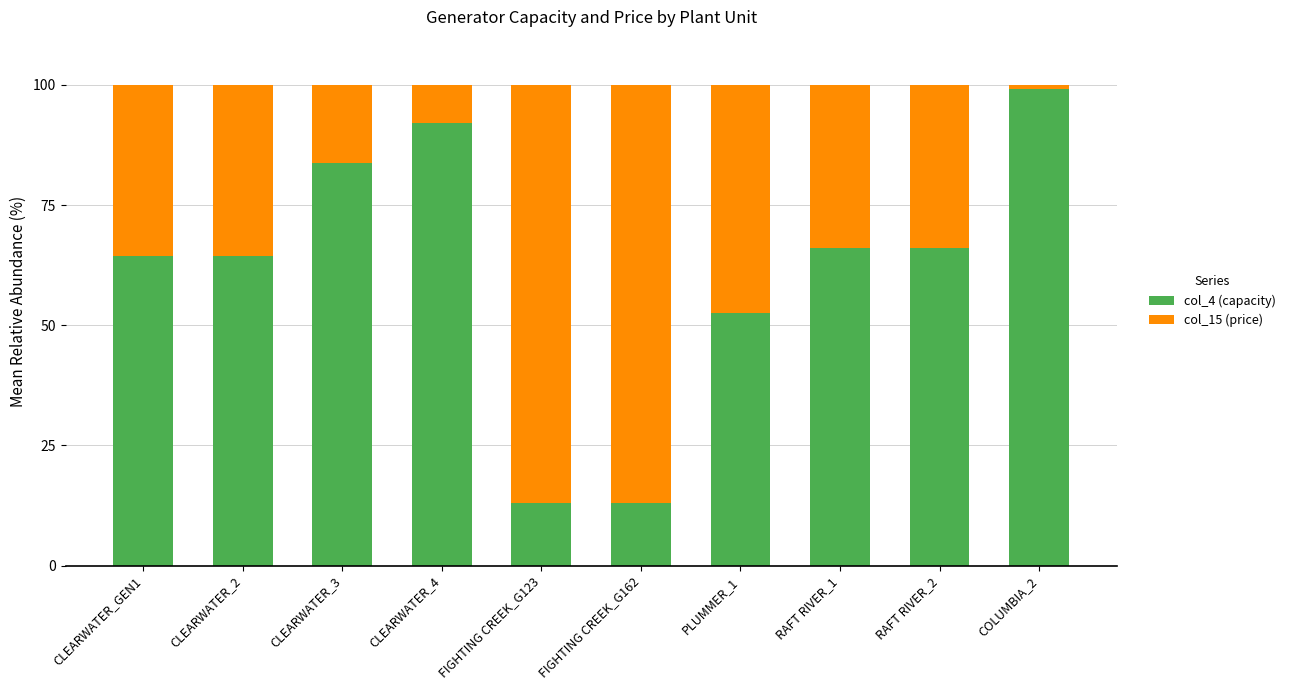

At which label is col_4 (capacity) closest to 56?

PLUMMER_1